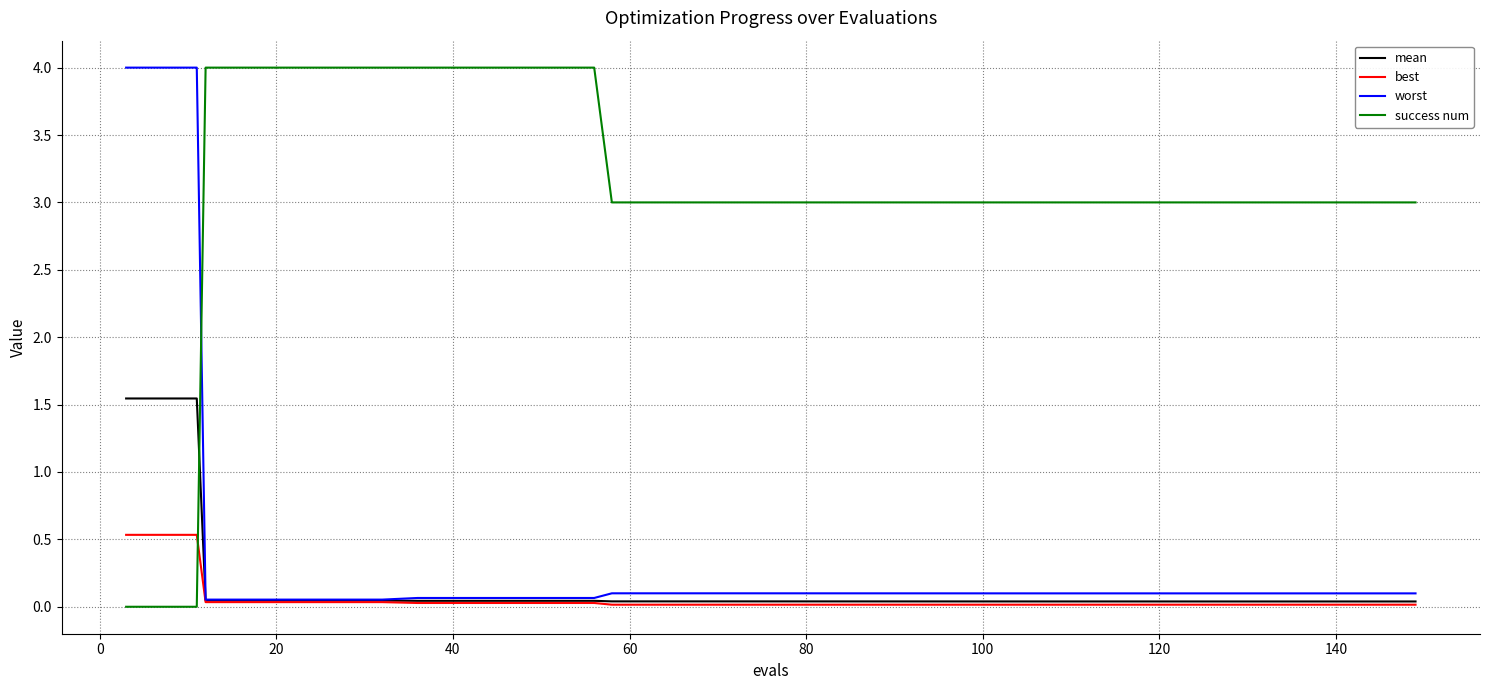

At how many categories does at least one series exceed 2?

26